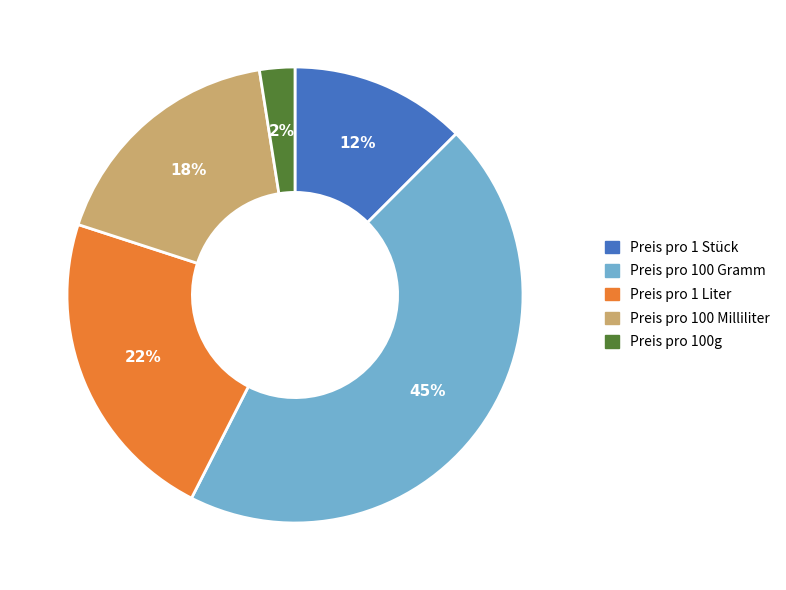

To the nearest percent, what portion does Preis pro 1 Liter represent?

22%